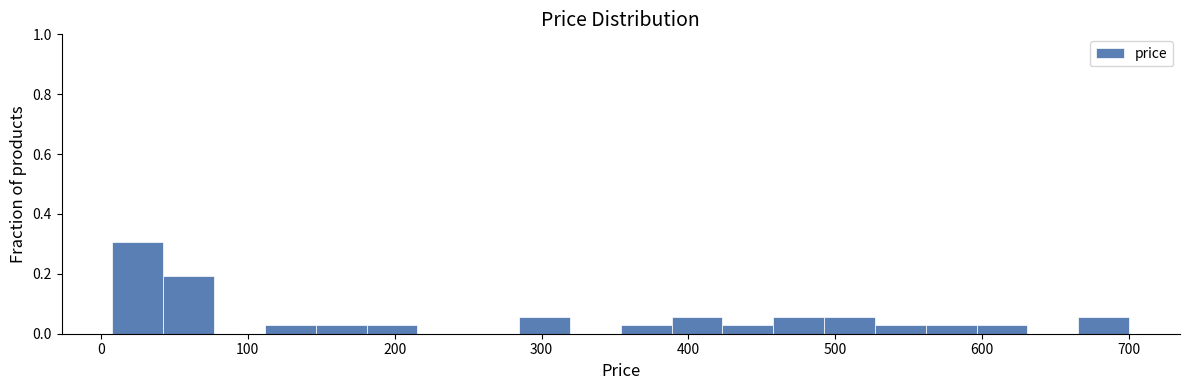

Around what value on the x-axis is the tallest bar? Give the approximate position of its centre, as read against the axis.

30